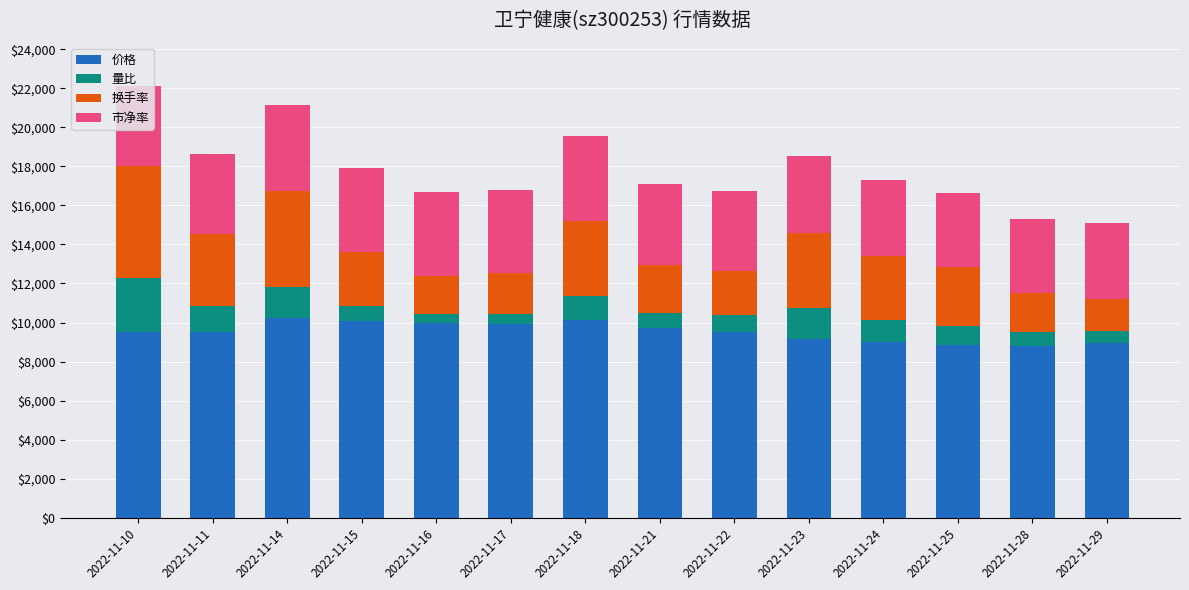

What is the maximum value for 价格?

10210